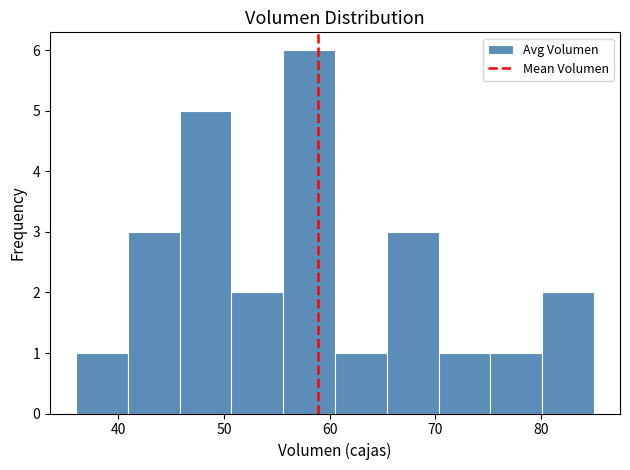

Over which range of the x-axis is the bar tallest?

55.6 to 60.5